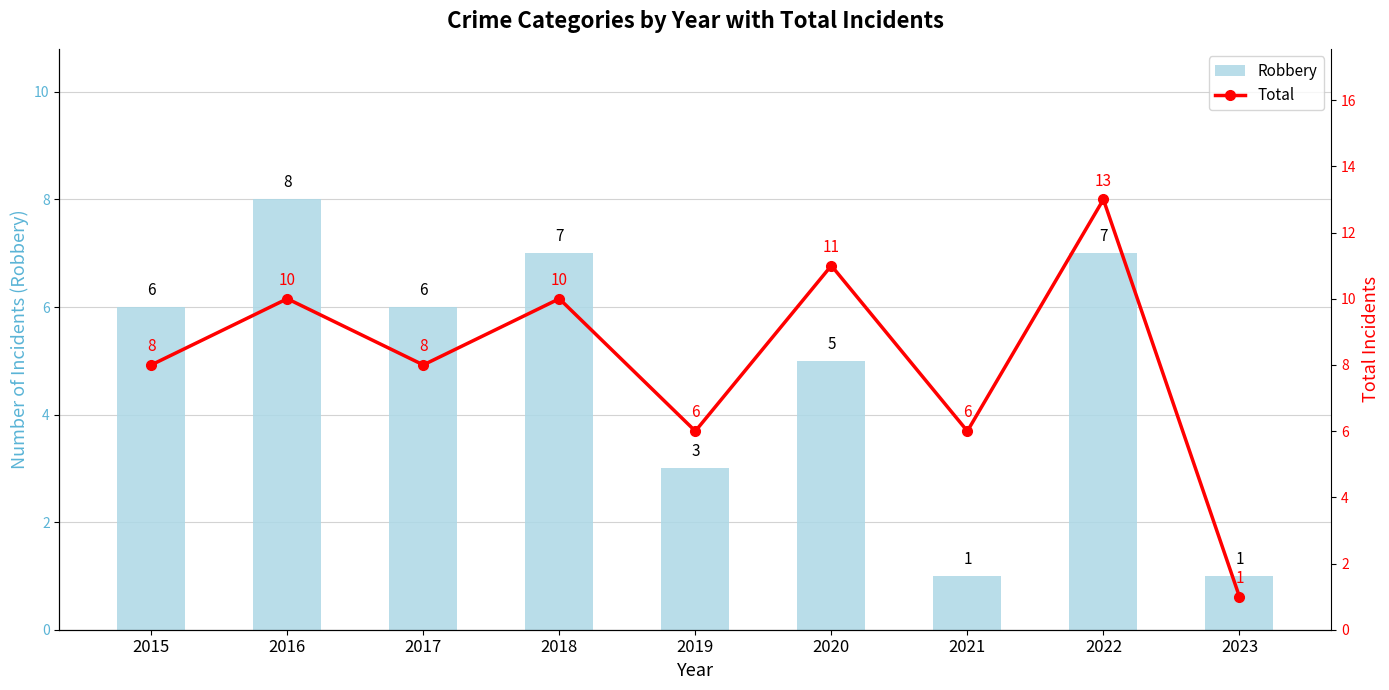

List the labels in order of Total value, smallest first.

2023, 2019, 2021, 2015, 2017, 2016, 2018, 2020, 2022